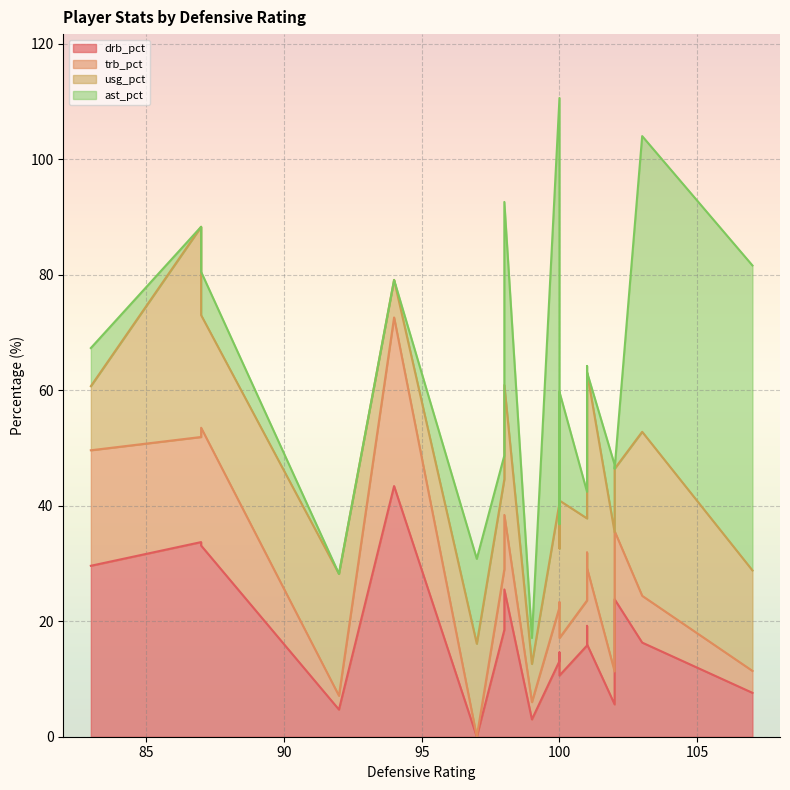

Is it true that drb_pct equals 1.7 at 12?

False